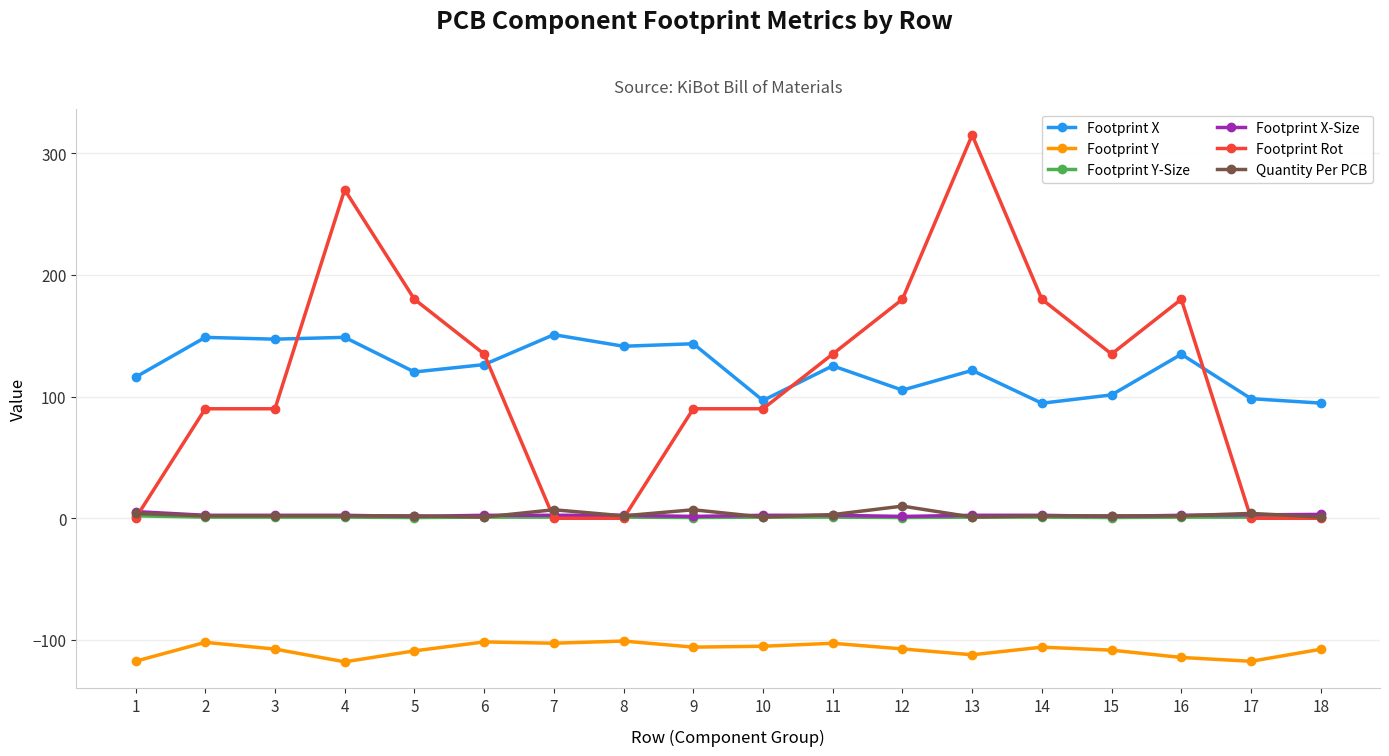

Which series has the largest total across all categories?

Footprint X